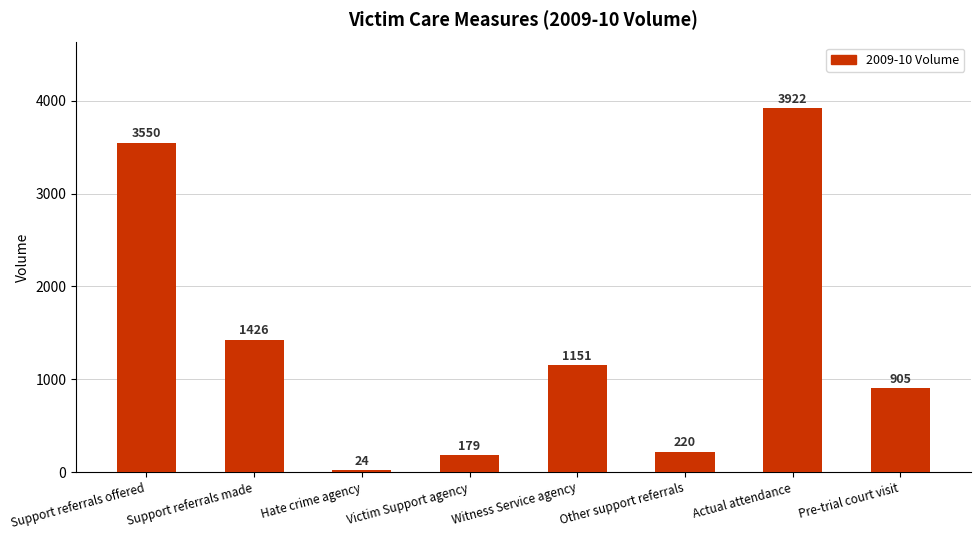

Reading right to left, list all the values displayed in this chart.

905	3922	220	1151	179	24	1426	3550